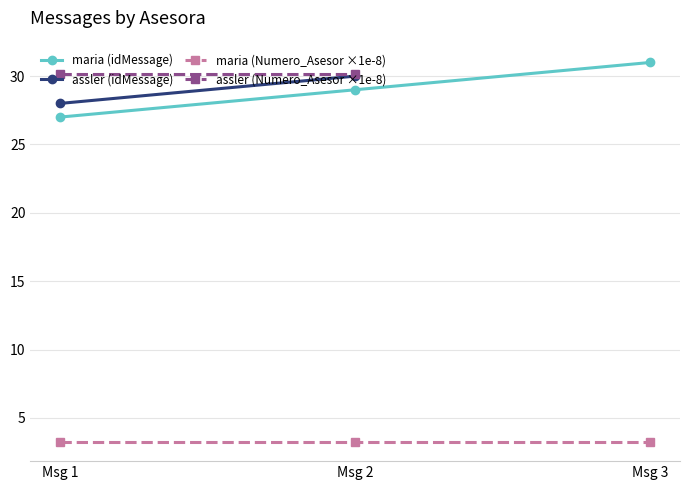

Approximately how many times larger is the value at Msg 3 compared to Msg 2?

1.1